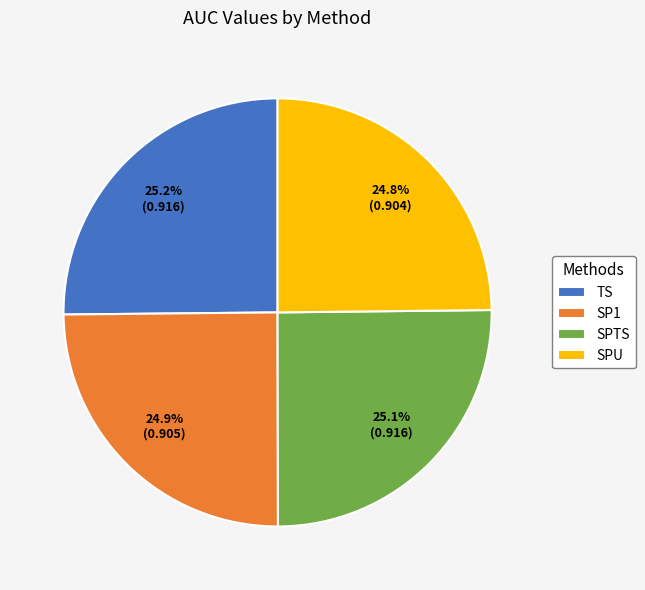

To the nearest percent, what is the combined percentage of TS and SPU?

50%